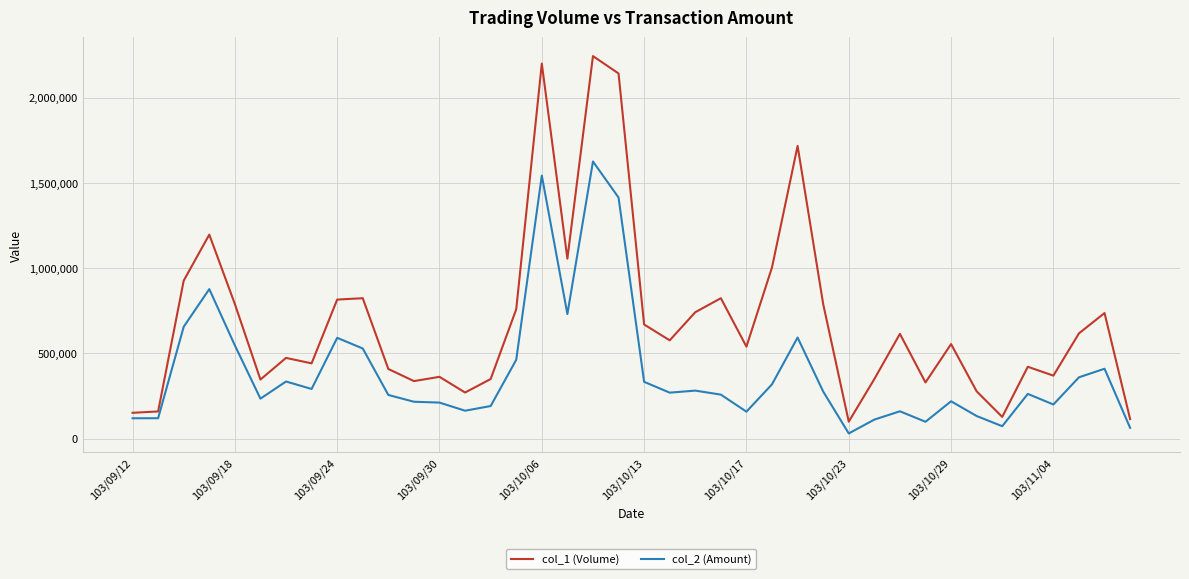

Which series has the largest range (max minus min)?

col_1 (Volume)